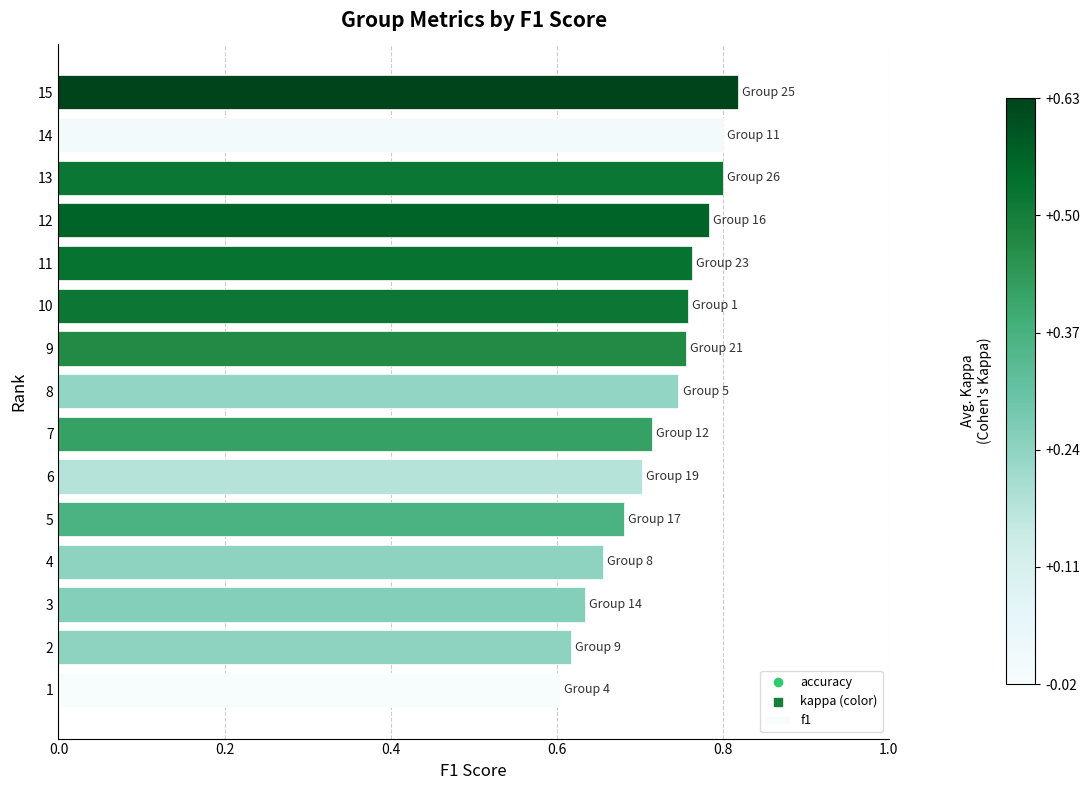

What is the change in value from 6 to 10?

+0.1